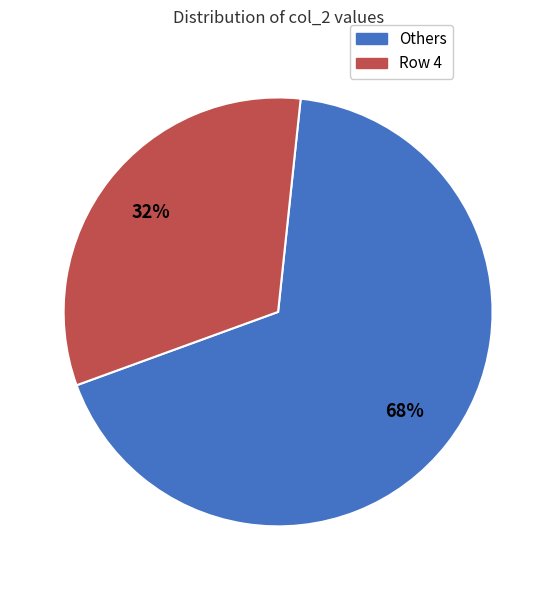

Is it true that Others is 68% of the pie?

True